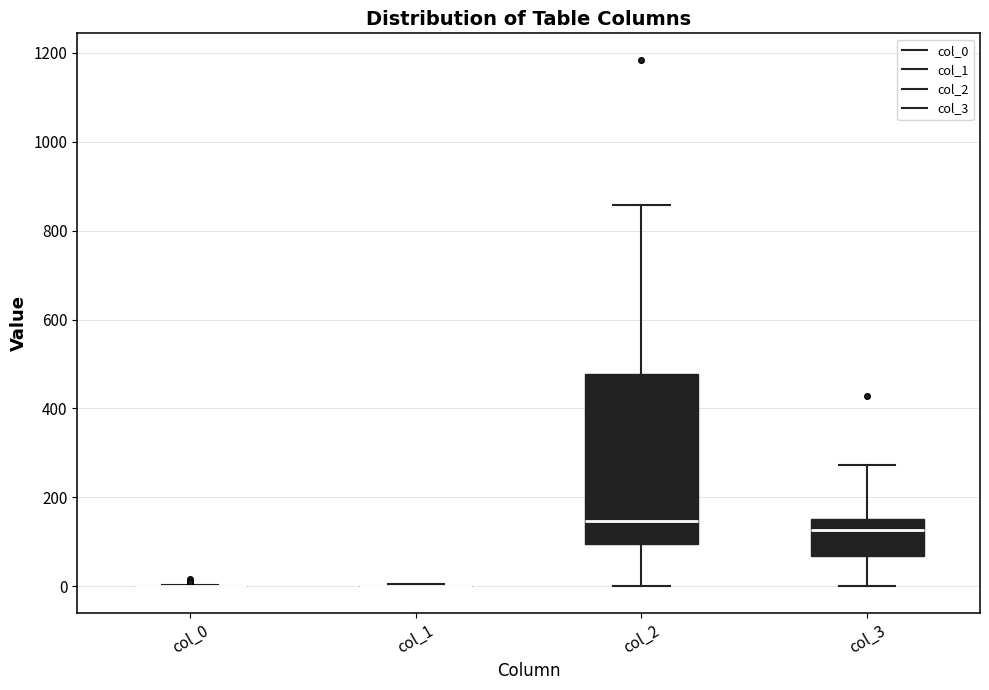

Reading left to right, transcribe this box plot: for each box, give where its median line is, the range the box spans, and where its two whiskers end, as read against the y-axis. The values are not printed on the chart, so give them approximately, as read against the axis.

col_0: box collapsed to a line at 0, whiskers 0 to 0
col_1: box collapsed to a line at 0, whiskers 0 to 0
col_2: median 140, box 100 to 480, whiskers 0 to 860
col_3: median 120, box 60 to 160, whiskers 0 to 280